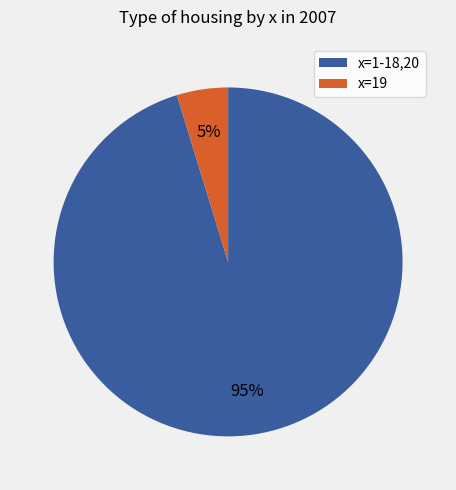

What percentage is the x=1-18,20 slice, to the nearest percent?

95%